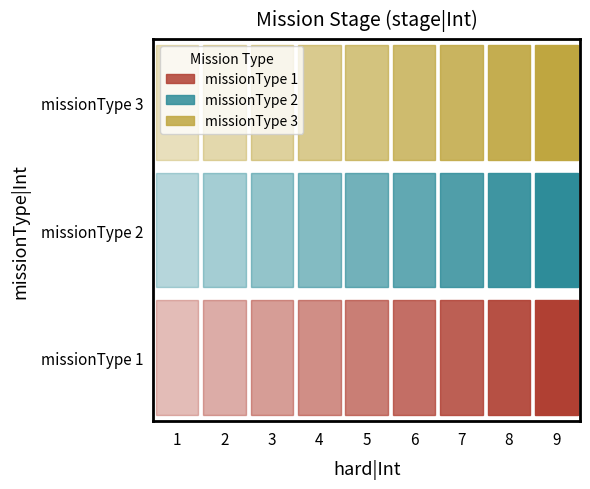

What is the sum of all missionType 3 values?

630045